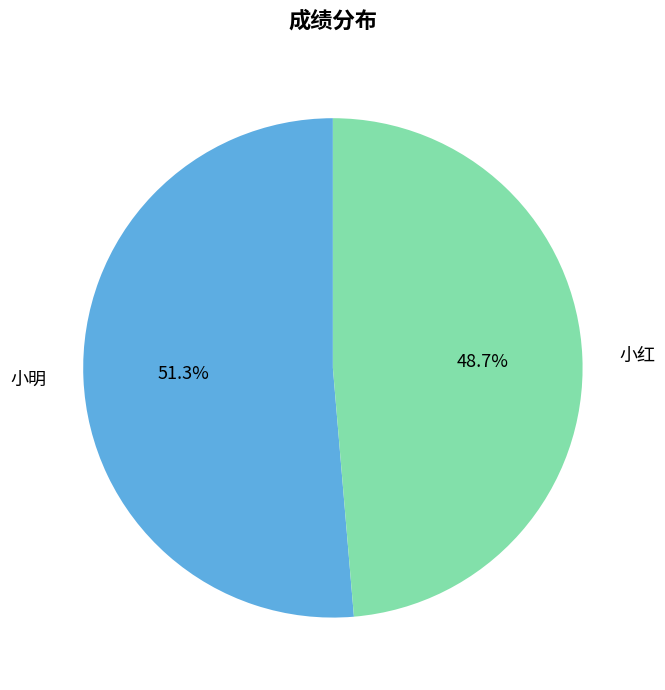

What portion of the pie excludes 小红?

51.3%